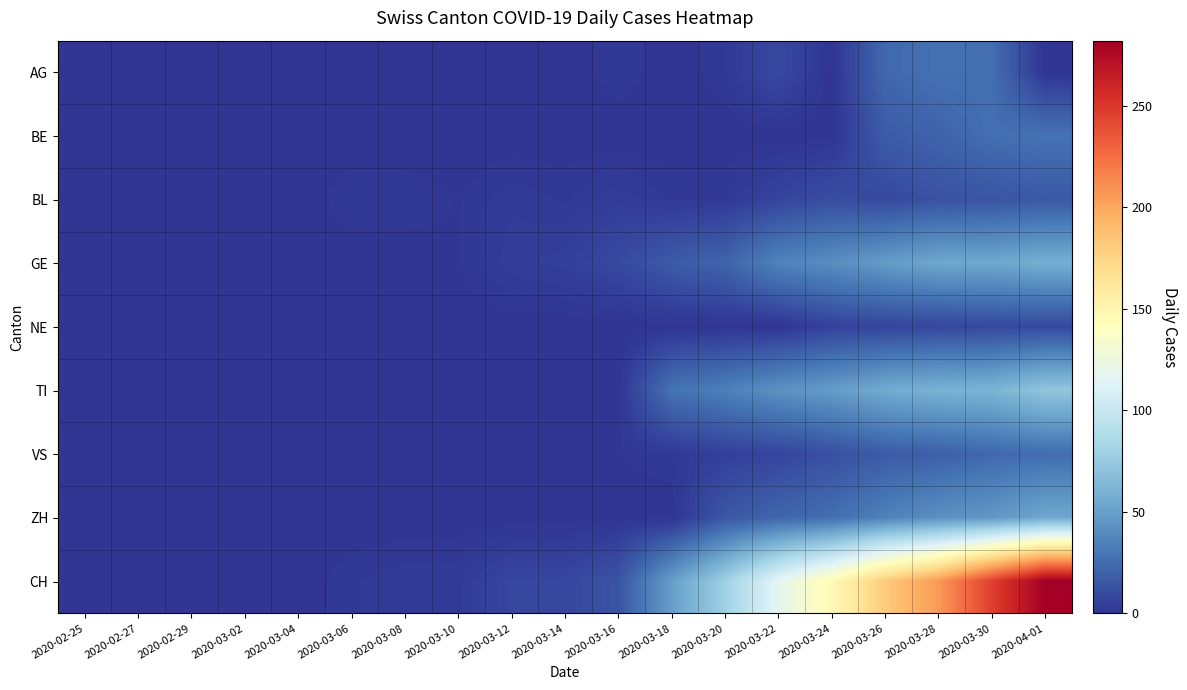

Which series has the widest spread of values?

CH